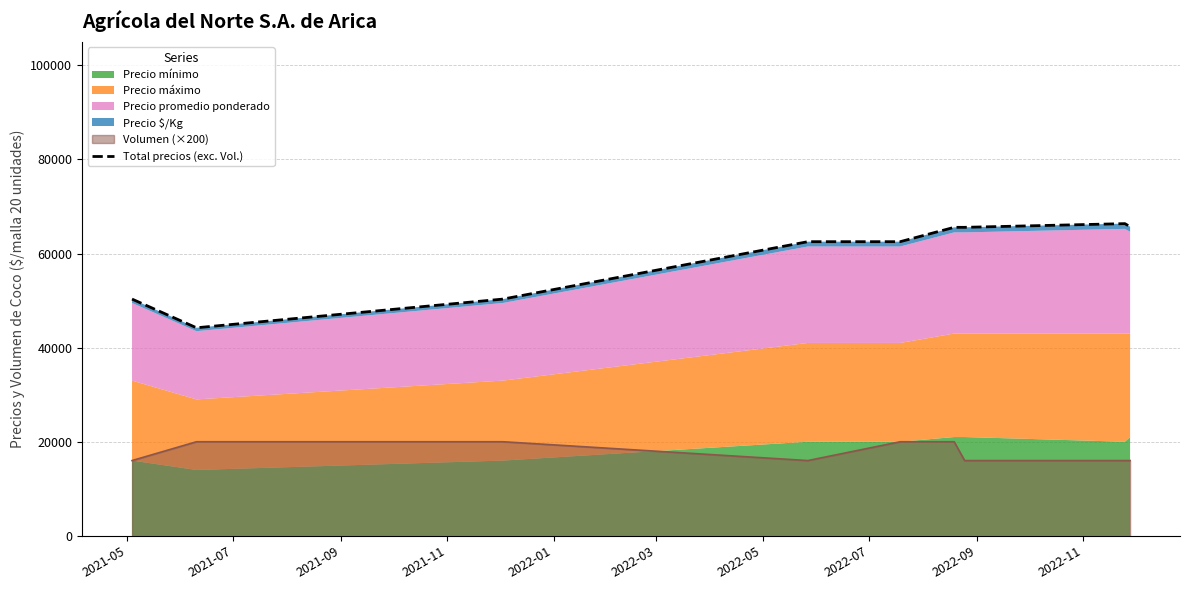

What is the sum of all values?

533143